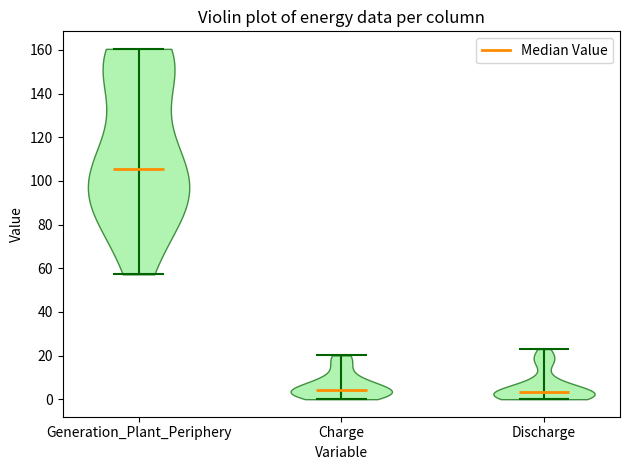

Reading left to right, read every violin against the y-axis: where its median line is, and the lowest and highest points it reaches. The values are not printed on the chart, so give them approximately, as read against the axis.

Generation_Plant_Periphery: median line 106, lowest point 58, highest point 160
Charge: median line 4, lowest point 0, highest point 20
Discharge: median line 4, lowest point 0, highest point 22